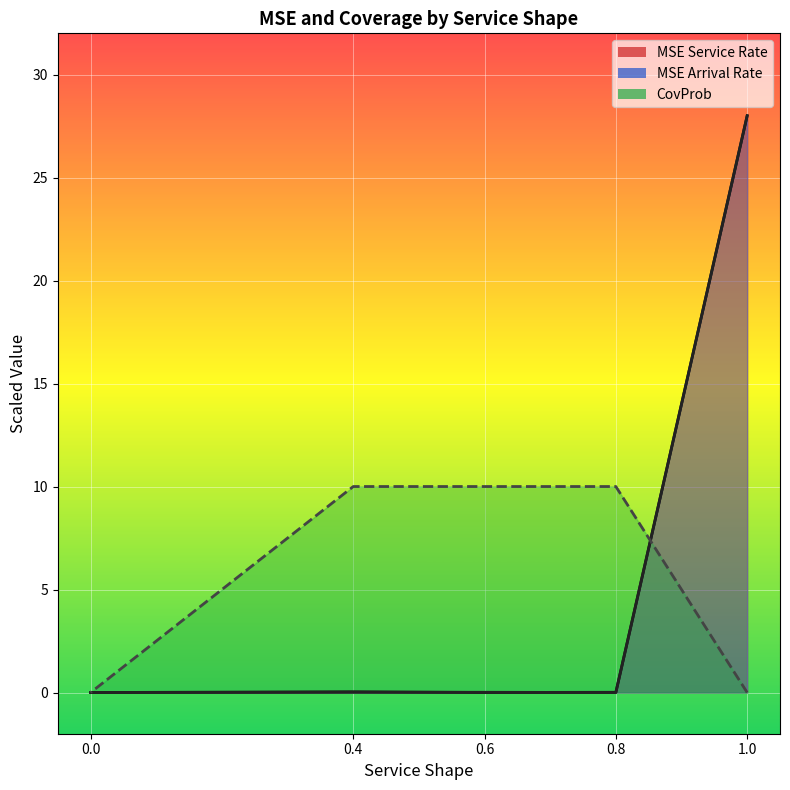

How many distinct data groups are displayed?

3